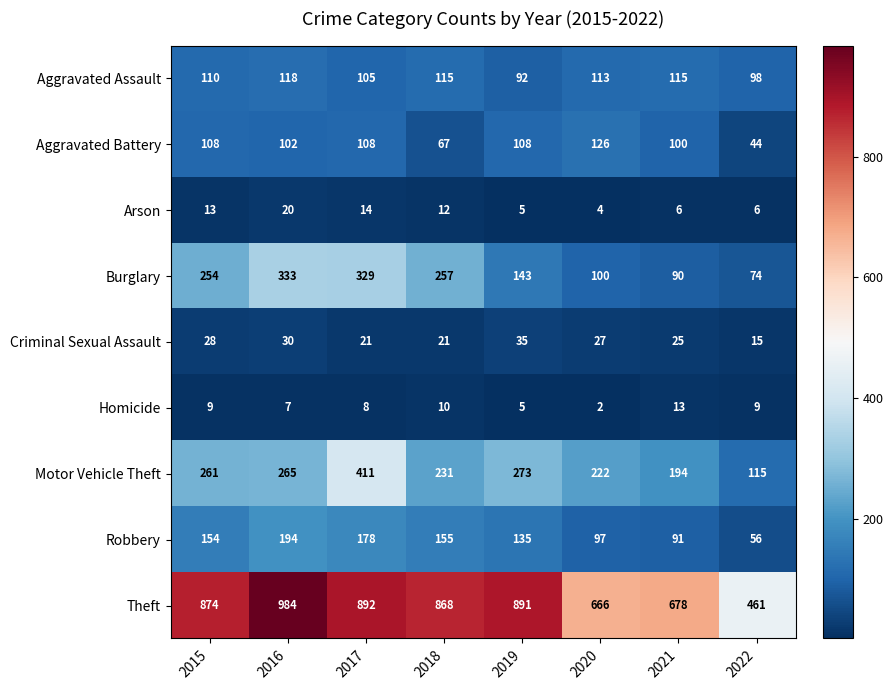

Is the value of Burglary at 2018 greater than the value of Criminal Sexual Assault at 2016?

Yes